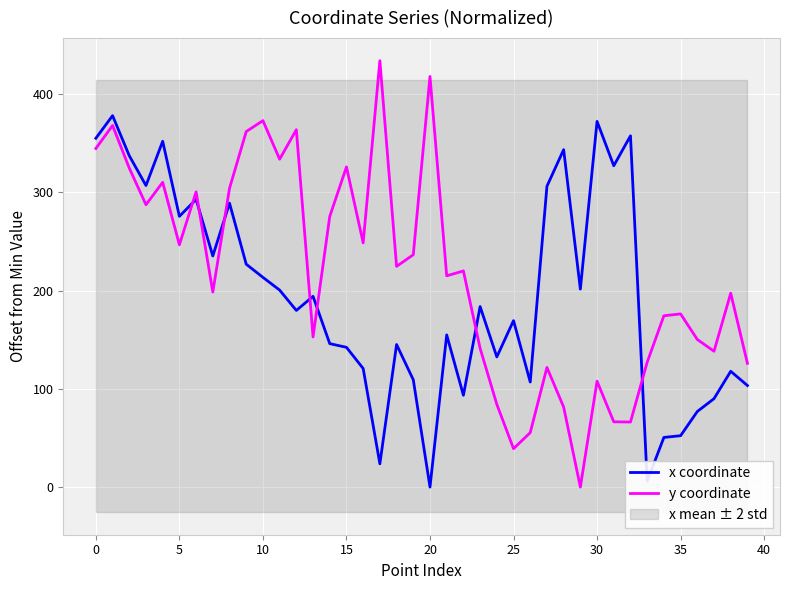

What is the value of the x coordinate point at the 39th from the left?

117.8